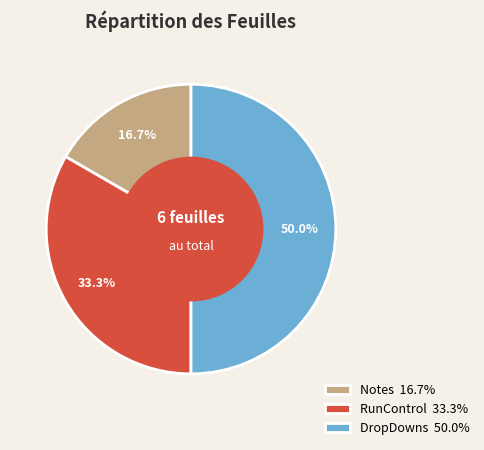

How many segments does this pie chart have?

3